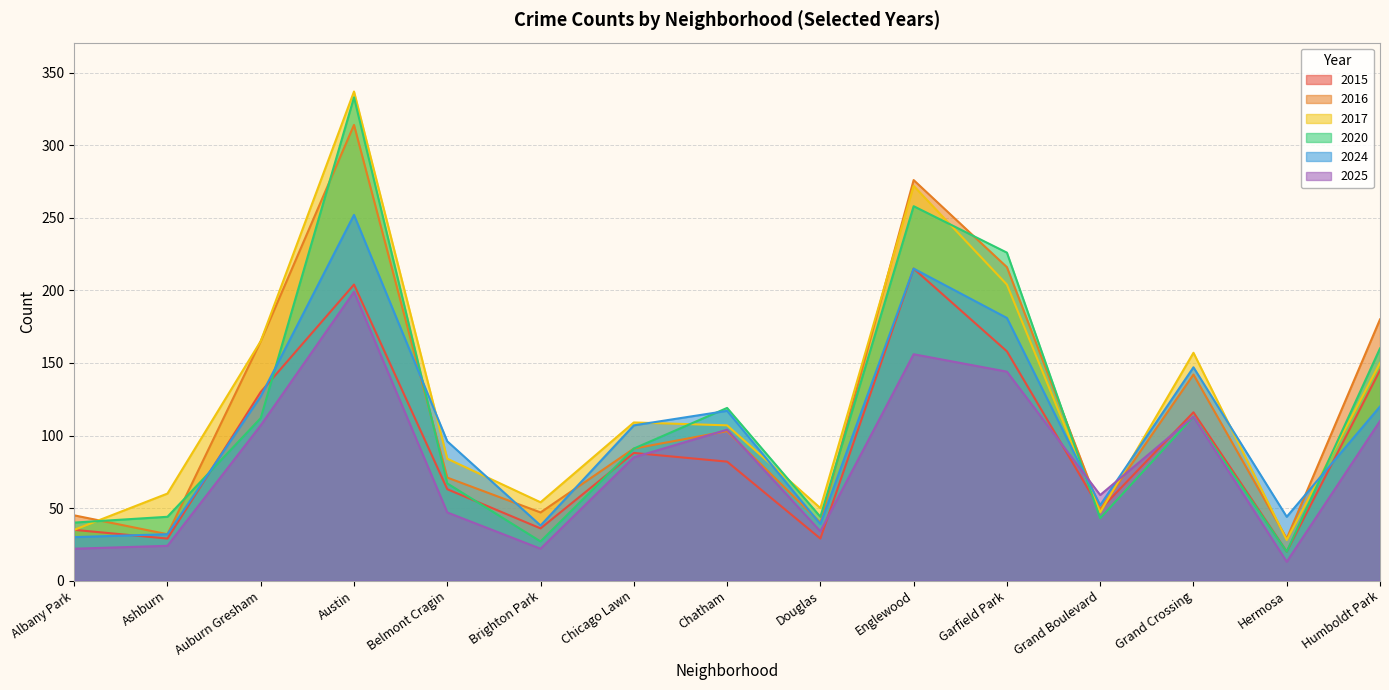

Reading left to right, what are all the values shown in this chart?

2017: 35	60	165	337	84	54	109	107	50	272	204	47	157	28	150
2025: 22	24	107	199	47	22	85	104	34	156	144	59	113	13	110
2024: 30	32	127	252	96	38	107	117	39	215	181	52	147	44	120
2020: 40	44	112	333	67	27	91	119	44	258	226	43	113	20	160
2015: 35	29	130	204	63	36	88	82	29	215	158	49	116	20	145
2016: 45	32	165	314	71	47	91	103	40	276	216	49	142	29	180